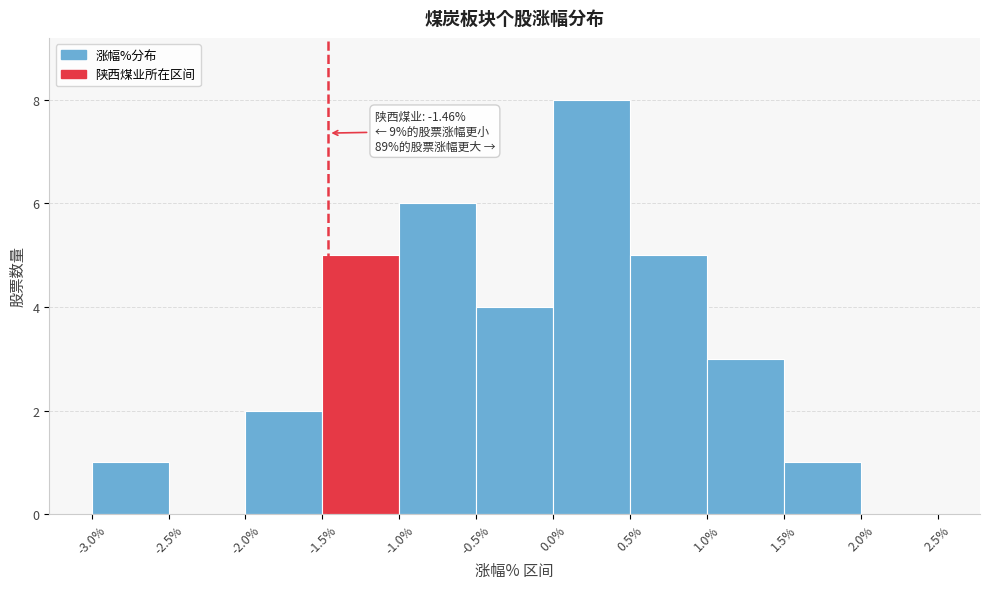

Which range on the x-axis has the tallest bar?

0.0% to 0.5%